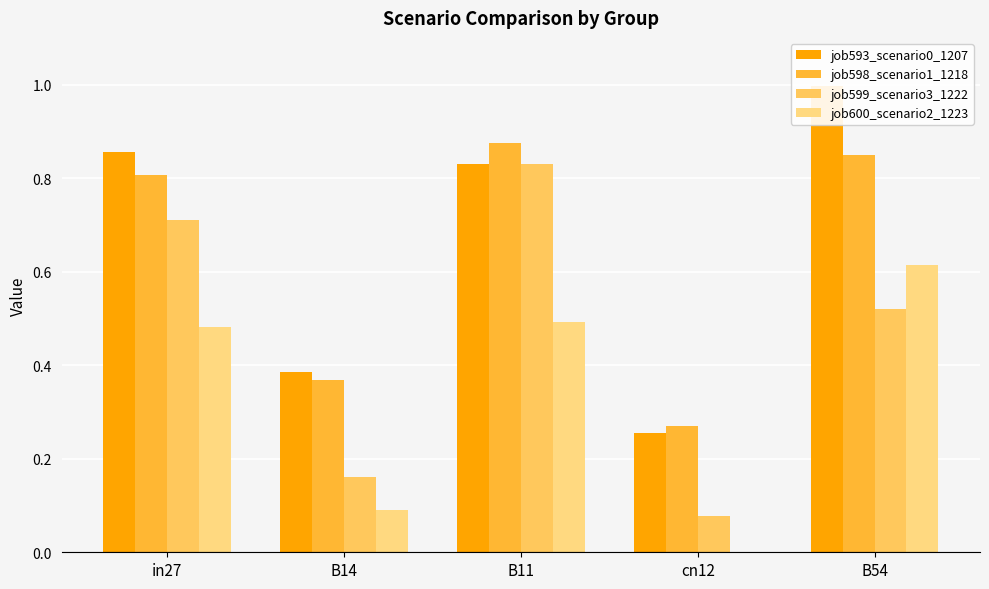

Does the chart contain stacked bars?

No